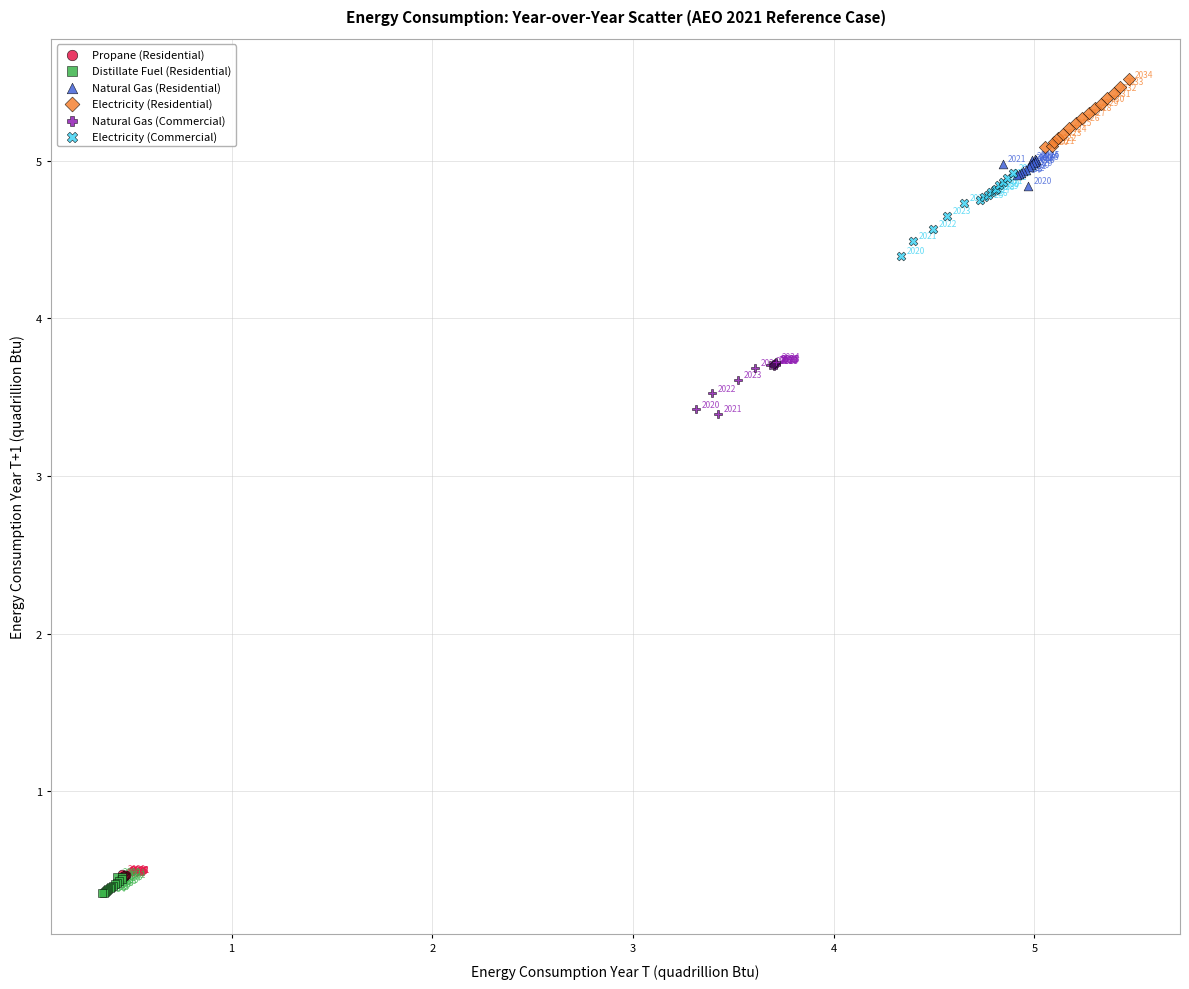

Which series has the widest spread of Y values?

Electricity (Commercial)